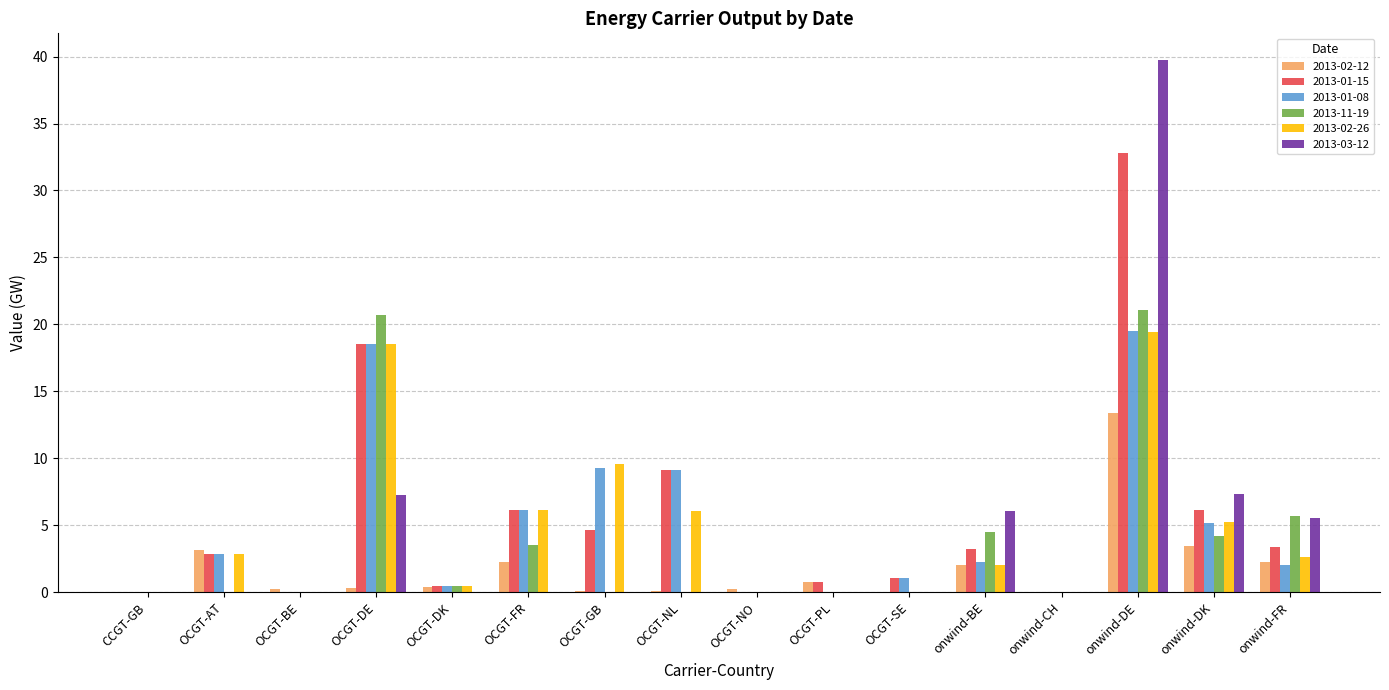

At which category is the sum across all series the highest?

onwind-DE